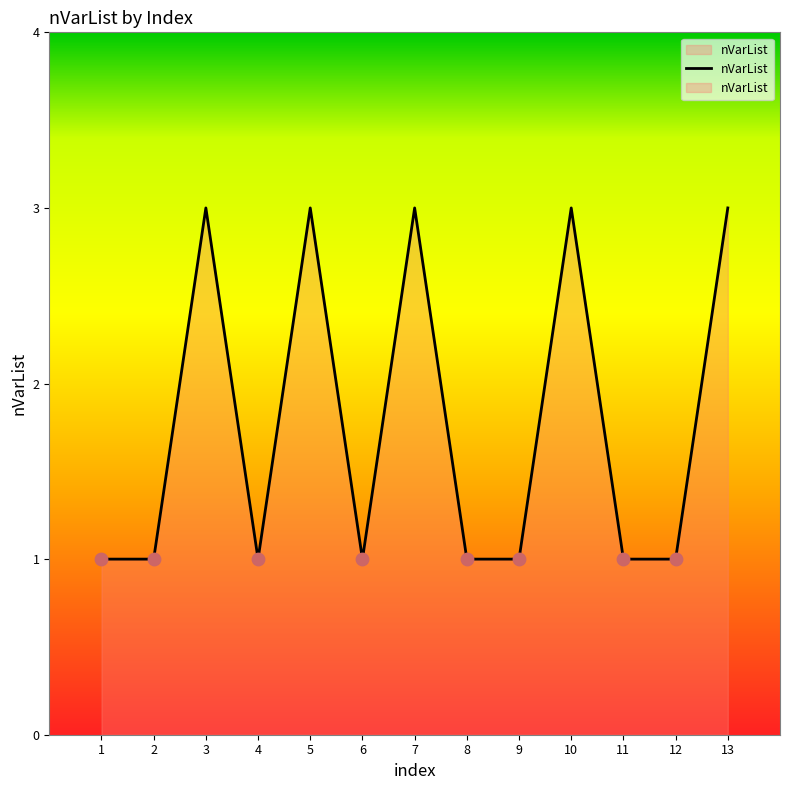

Between 8 and 1, which is larger?

8